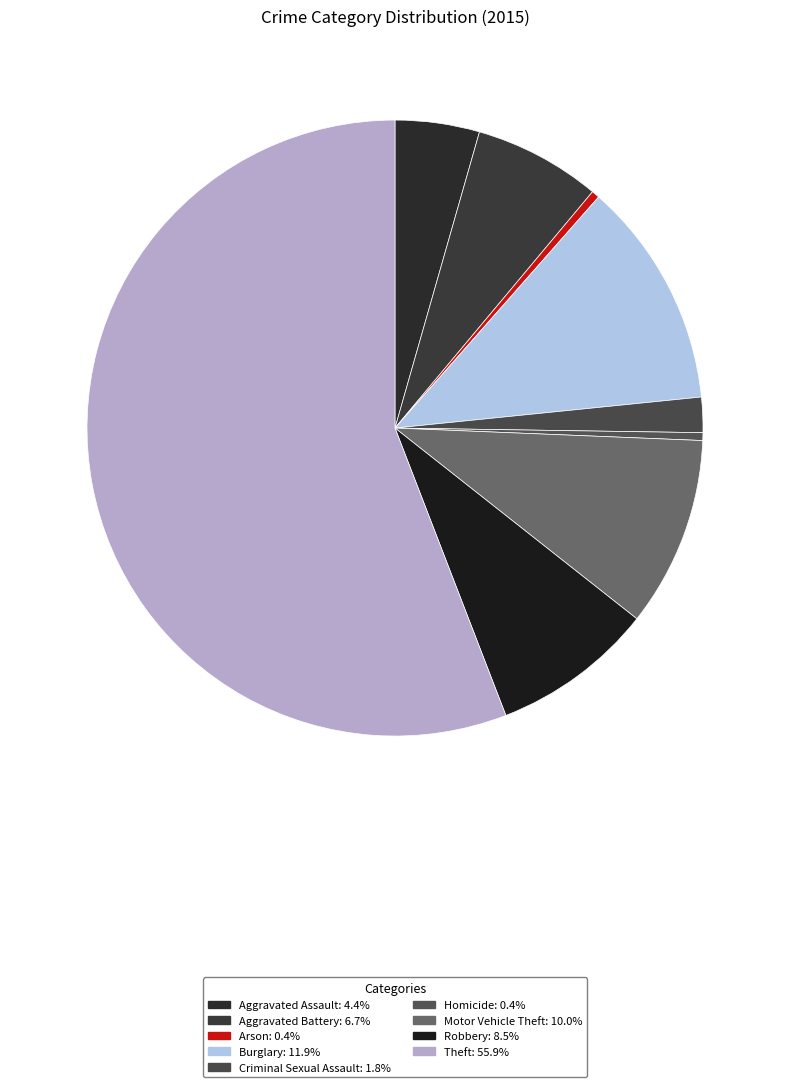

Count the number of slices in the pie.

9